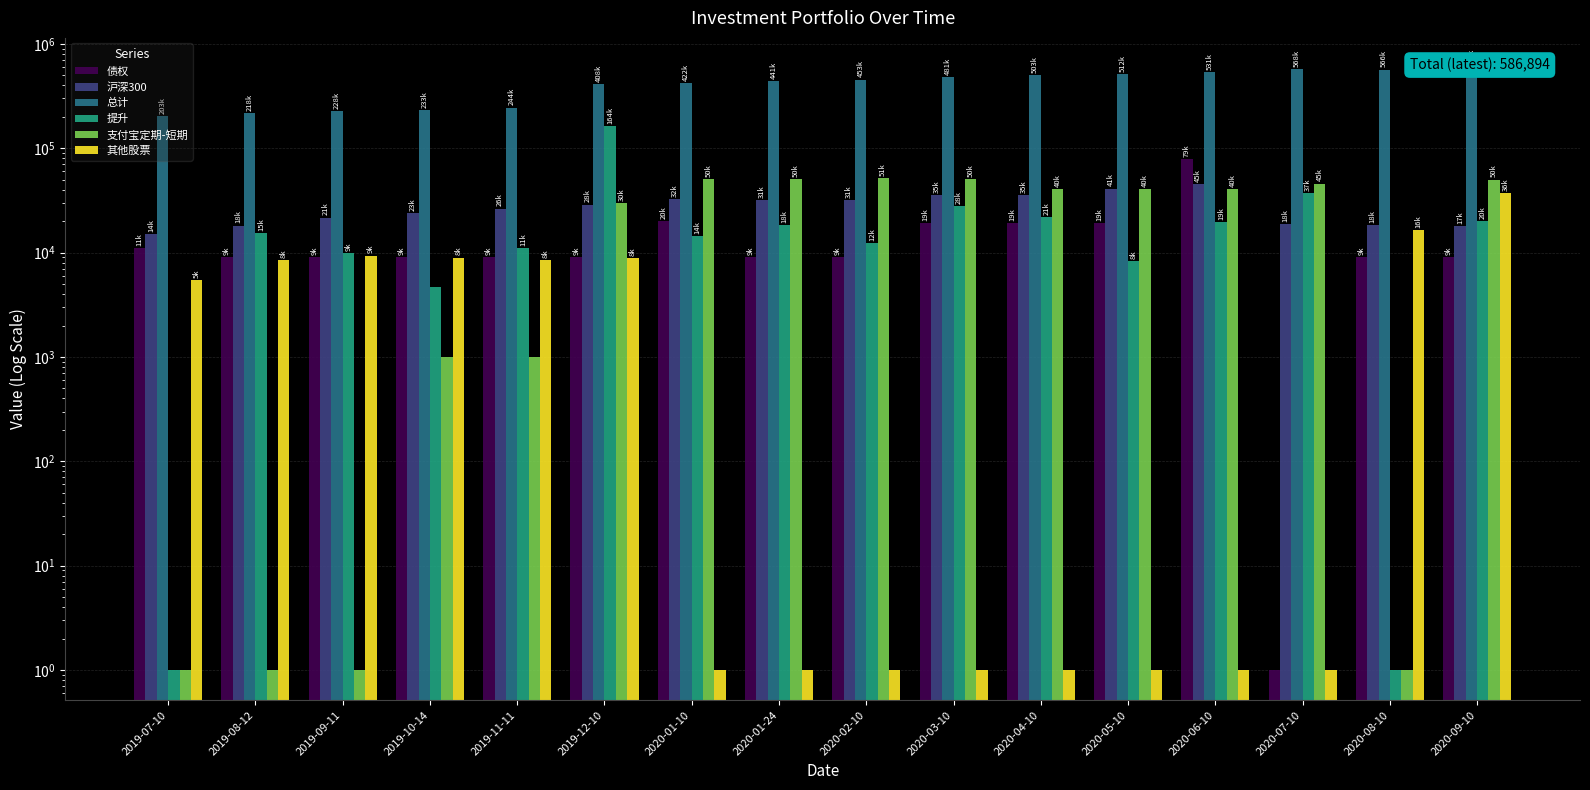

How many bars are there in total?

96